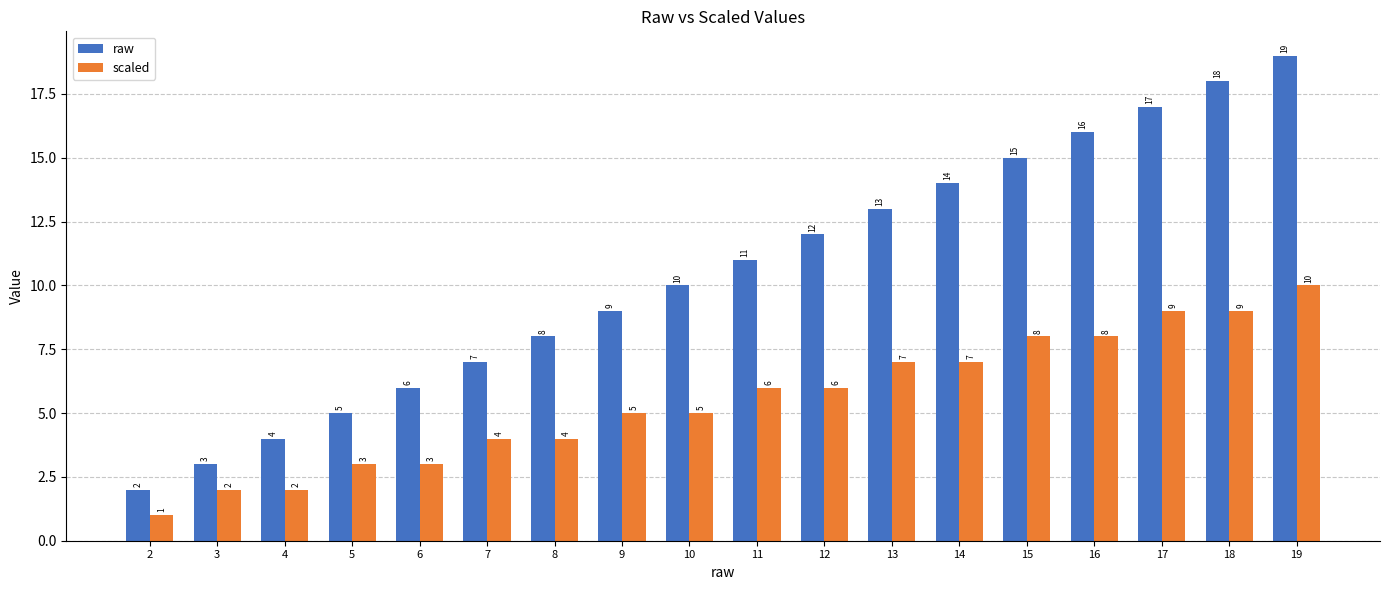

Rank the categories by raw value from lowest to highest.

2, 3, 4, 5, 6, 7, 8, 9, 10, 11, 12, 13, 14, 15, 16, 17, 18, 19